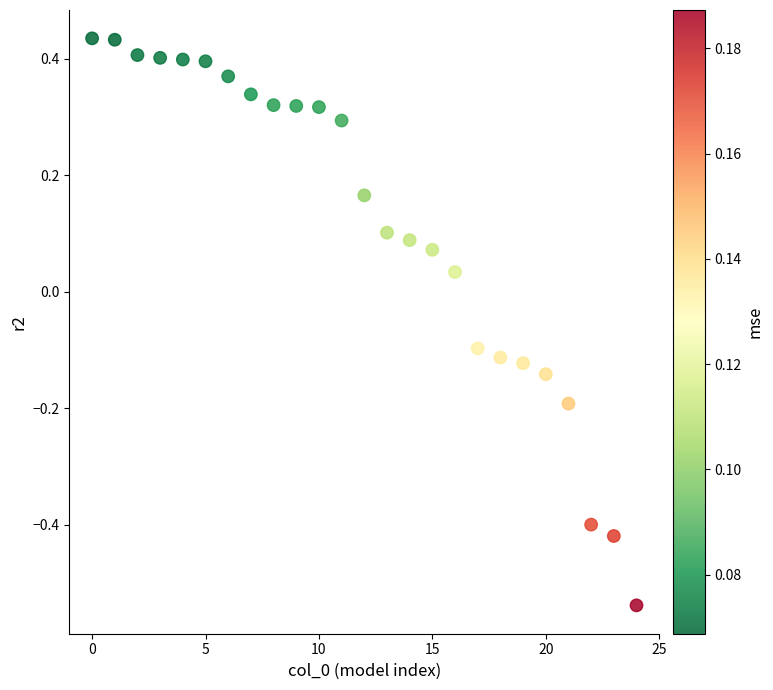

What is the range of Y values (max minus min)?

1.0